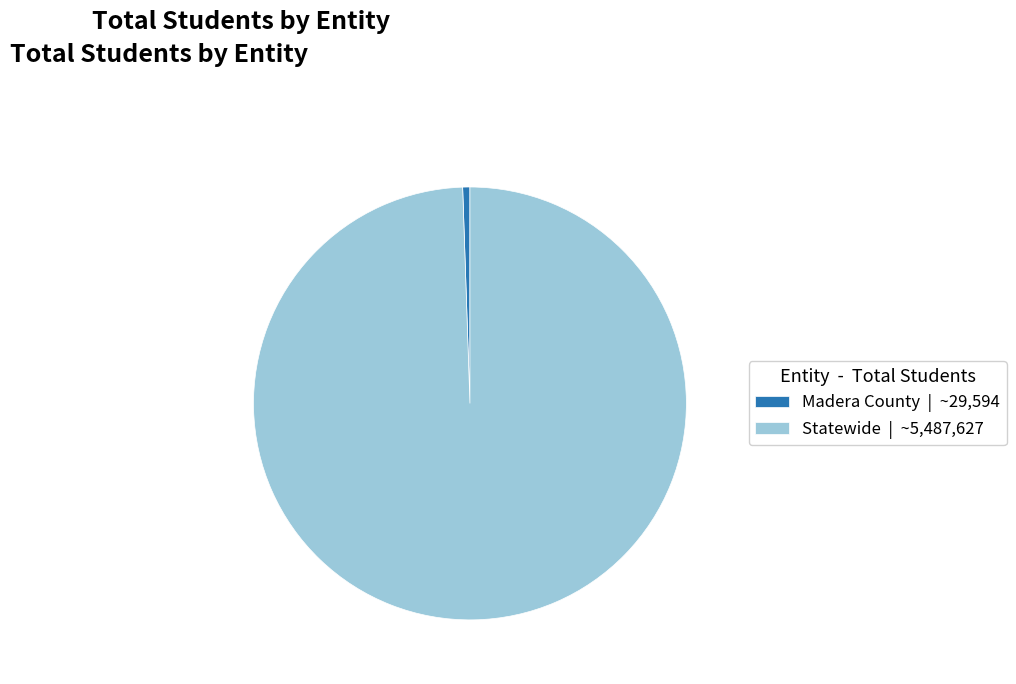

Do Statewide | ~5,487,627 and Madera County | ~29,594 together represent more than half of the pie?

Yes